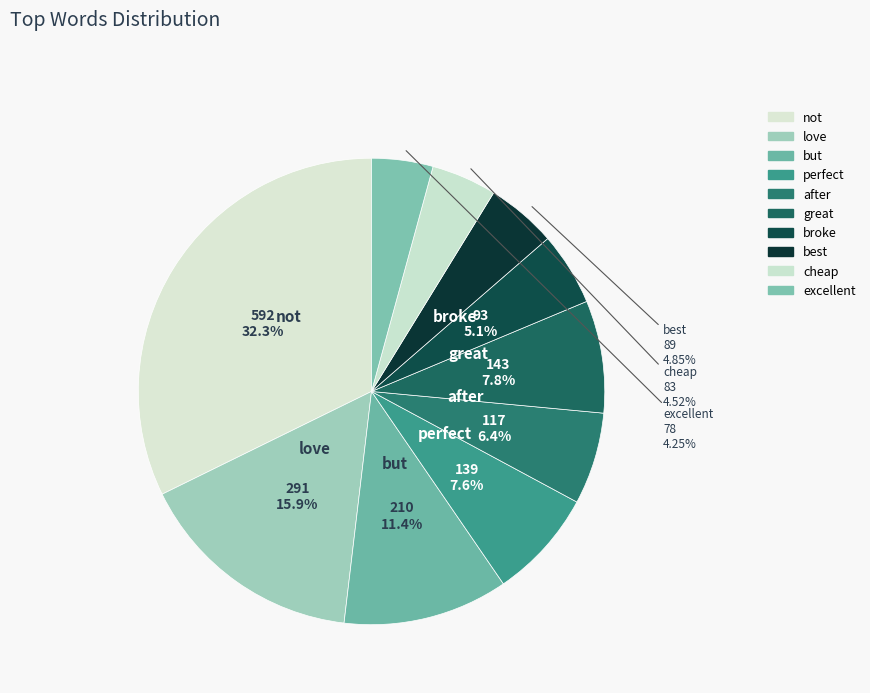

Count the number of slices in the pie.

10